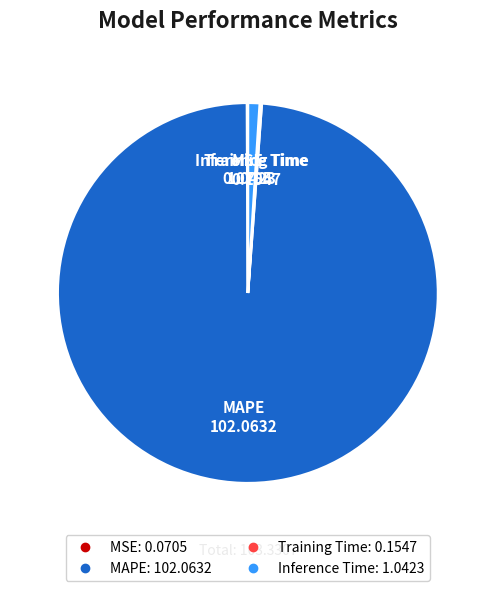

Which category has the biggest portion of the pie?

MAPE